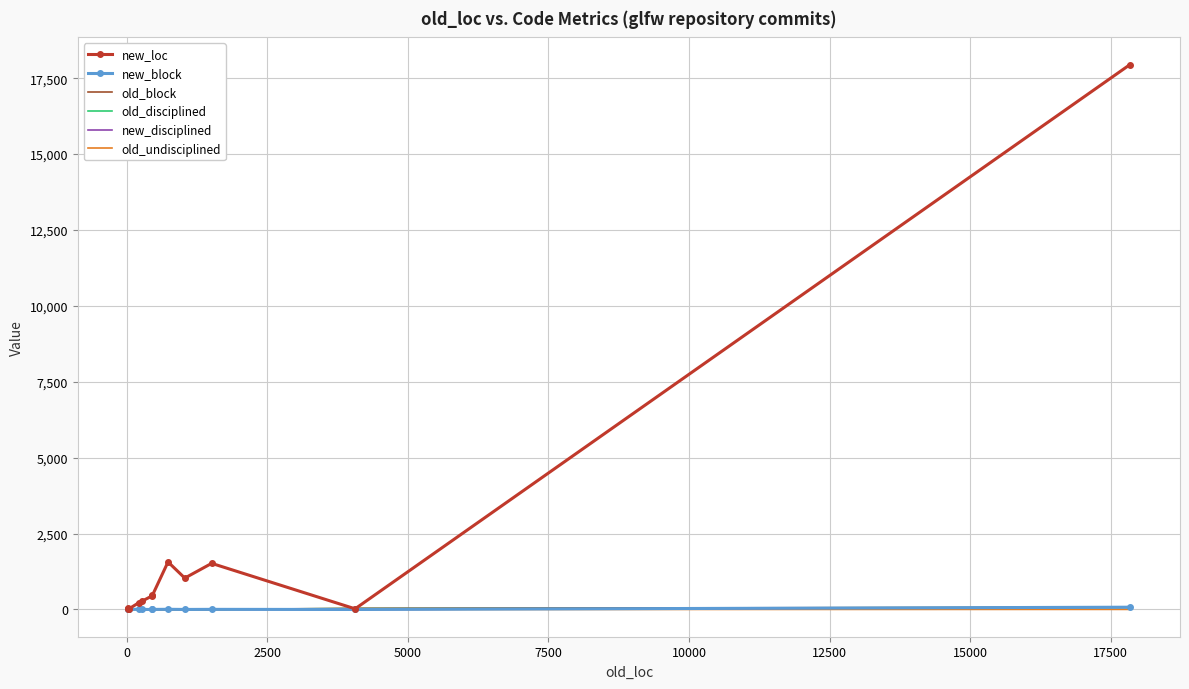

Which series has the largest total across all categories?

new_loc